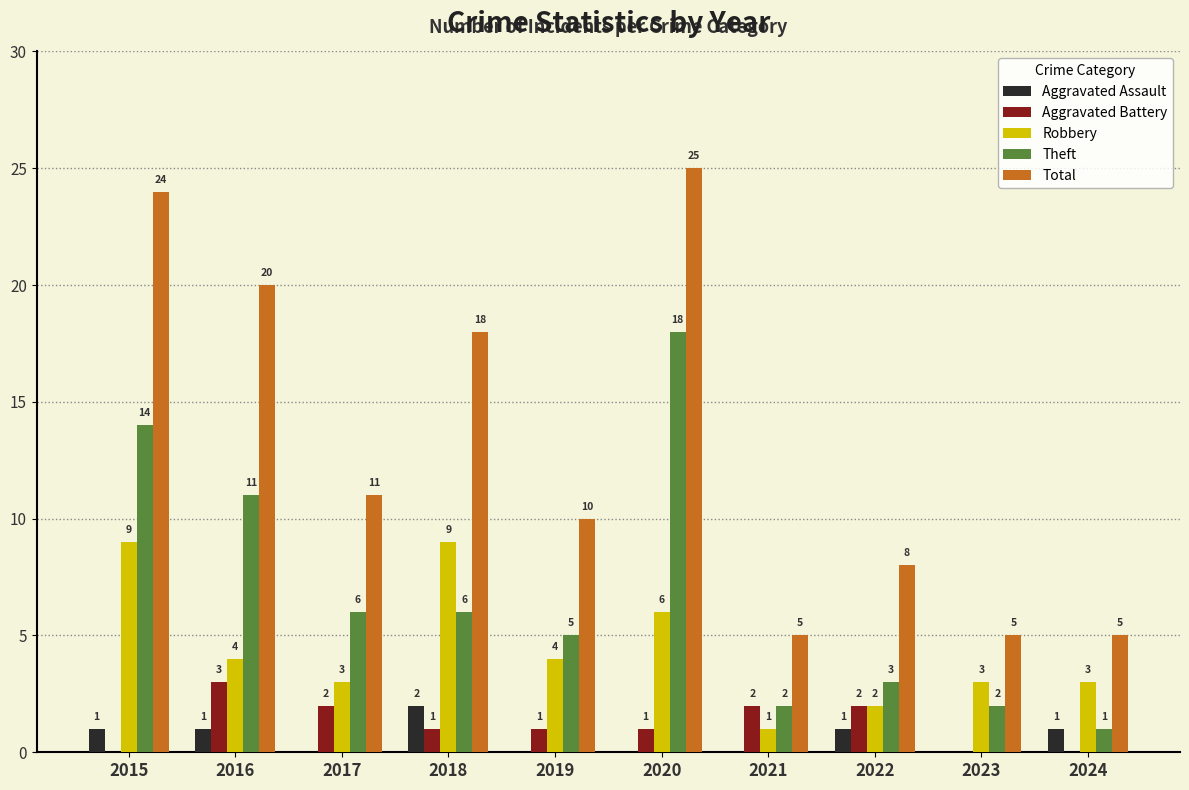

The Robbery series shows 4 at 2019. True or false?

True